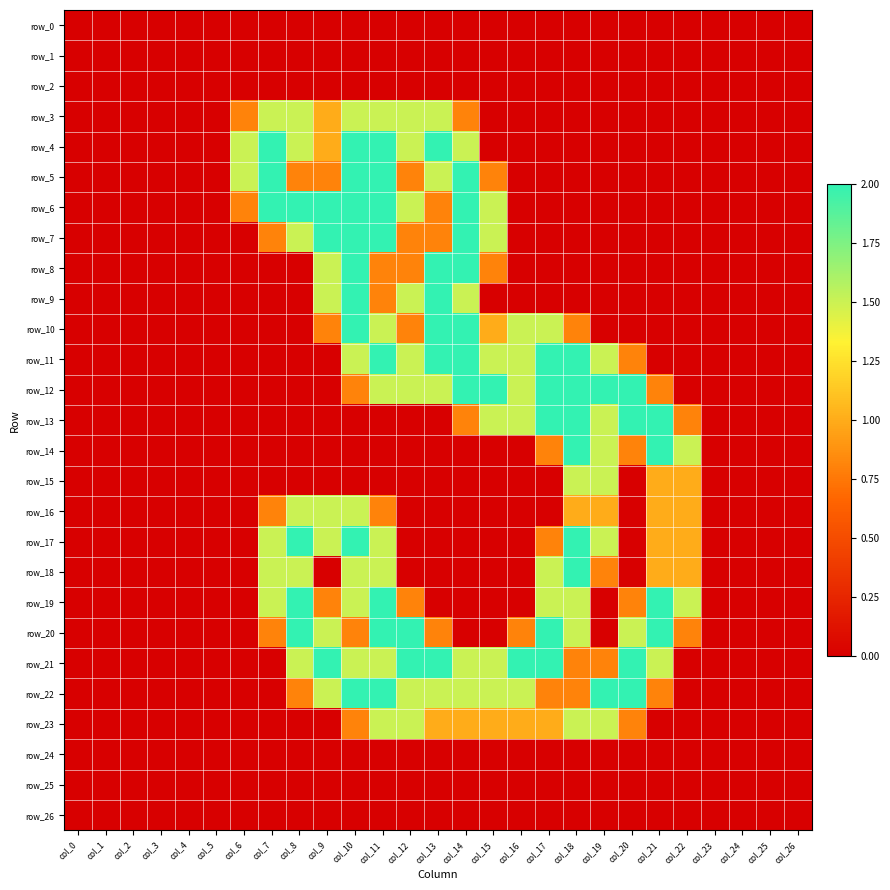

Which has a higher value, col_22 or col_13?

col_22